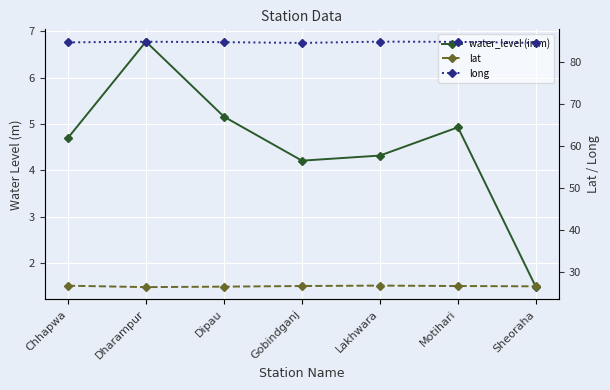

What is the value of the lat point at the 1st from the left?

26.7